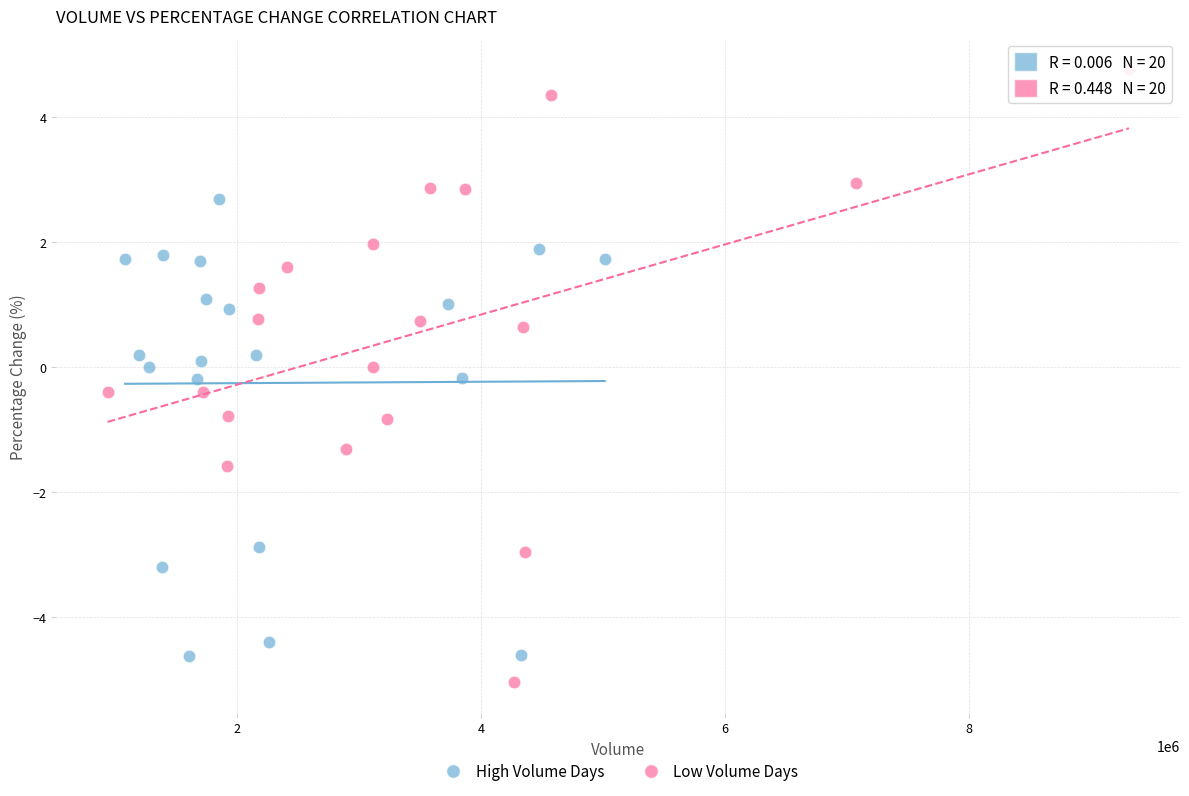

Which series has the largest Y range (max minus min)?

Low Volume Days